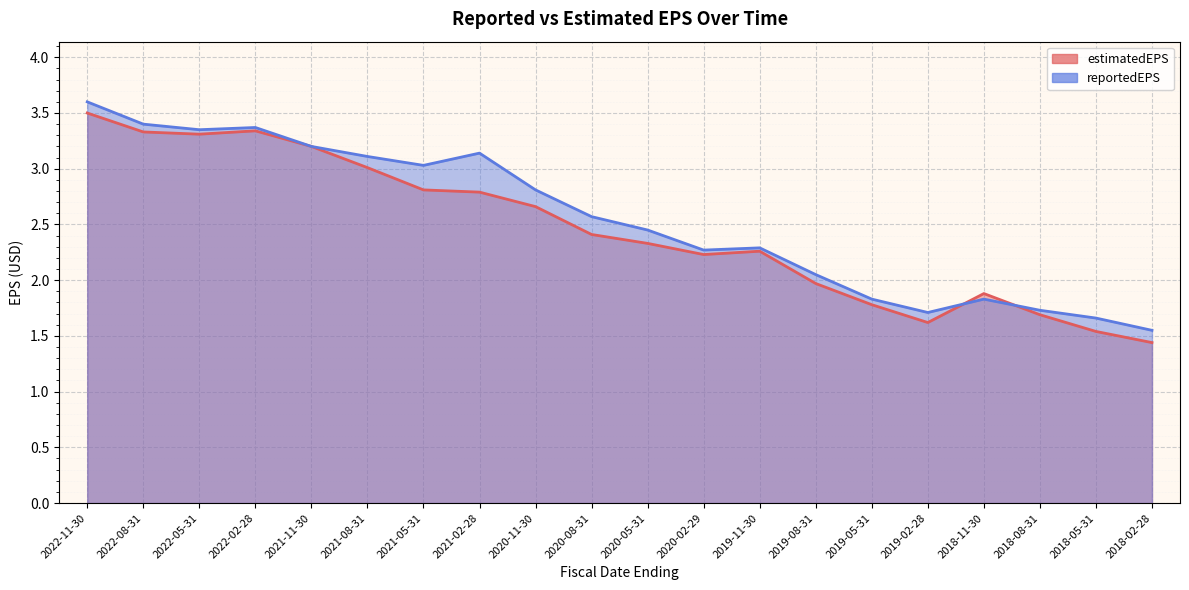

Read the reportedEPS value at 2021-05-31.

3.0